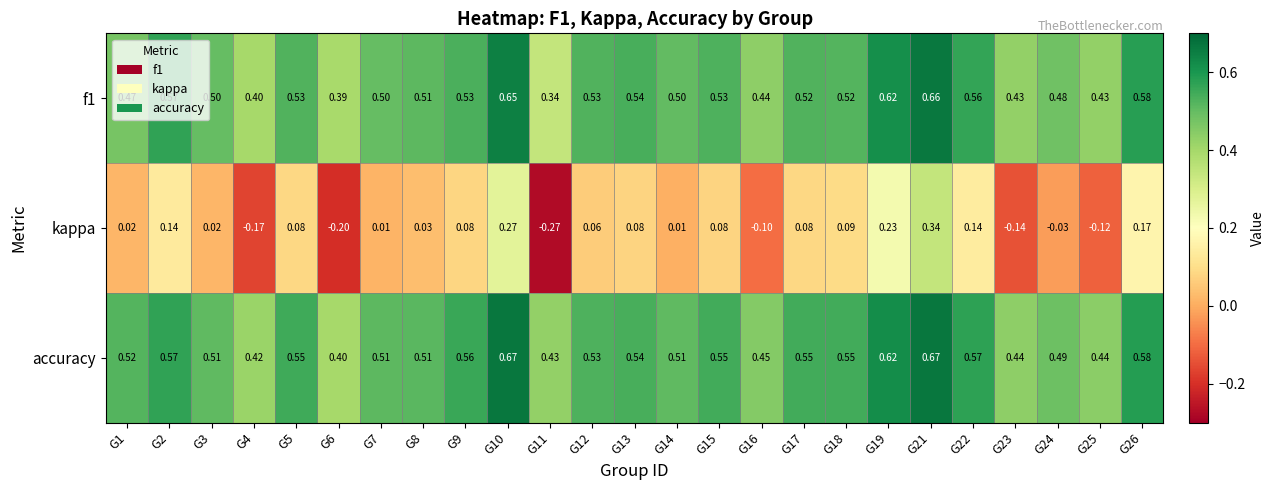

Between G15 and G26, which series saw the biggest shift?

kappa